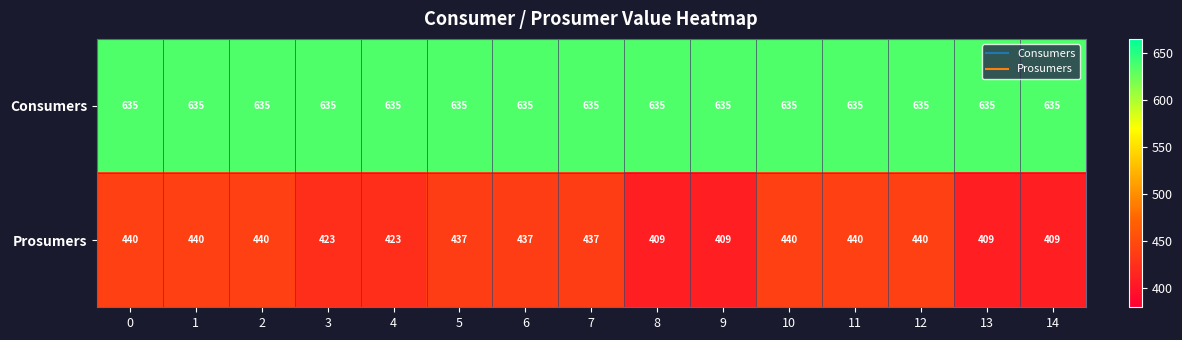

What is the difference between the highest and lowest values at 11?

195